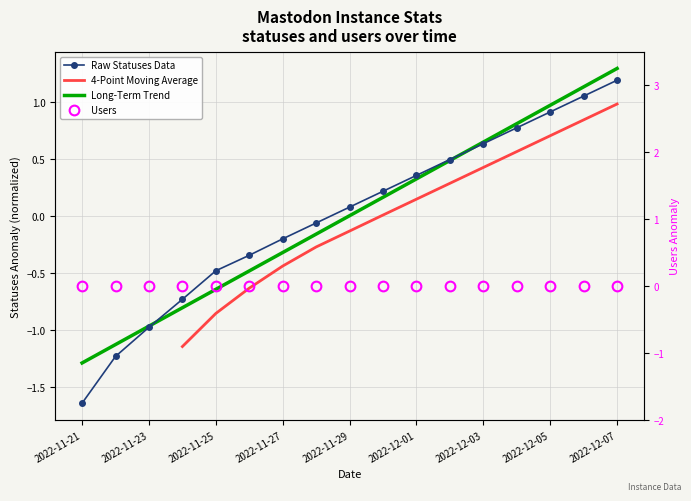

How many values in the Long-Term Trend series are below 0?

8